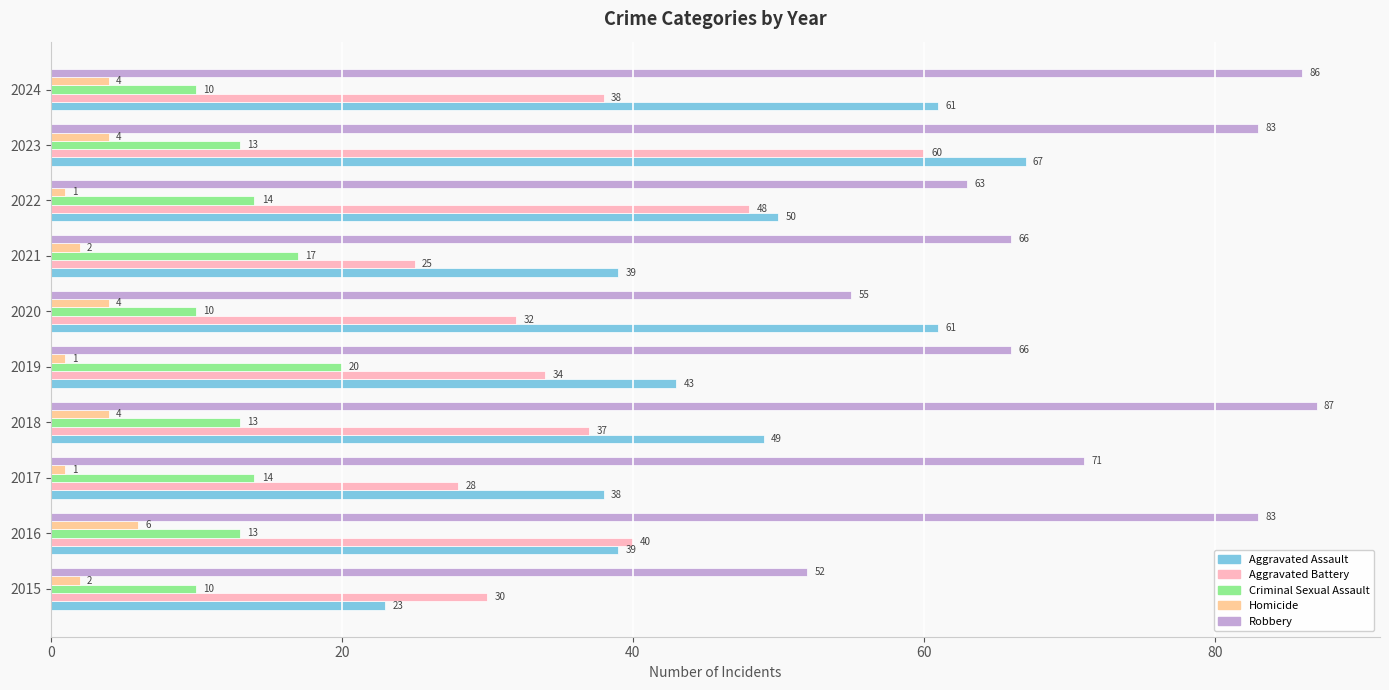

Is it true that Aggravated Battery equals 18 at 2022?

False